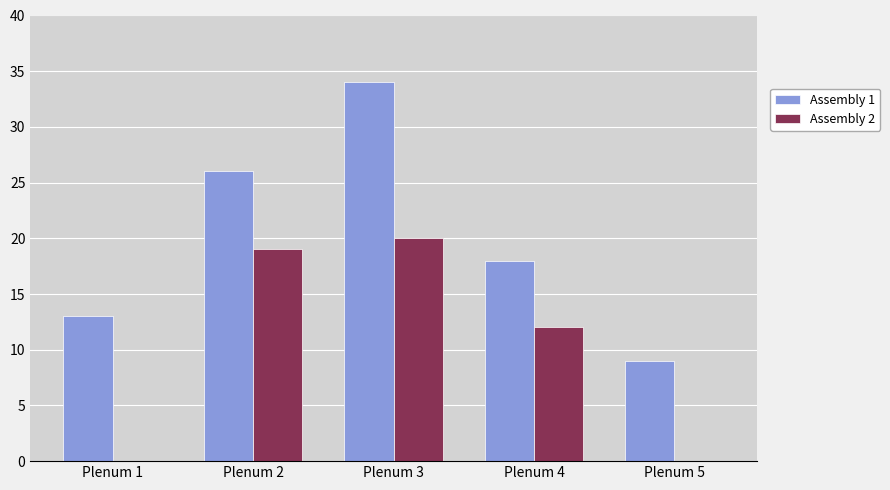

Which series has the largest total across all categories?

Assembly 1